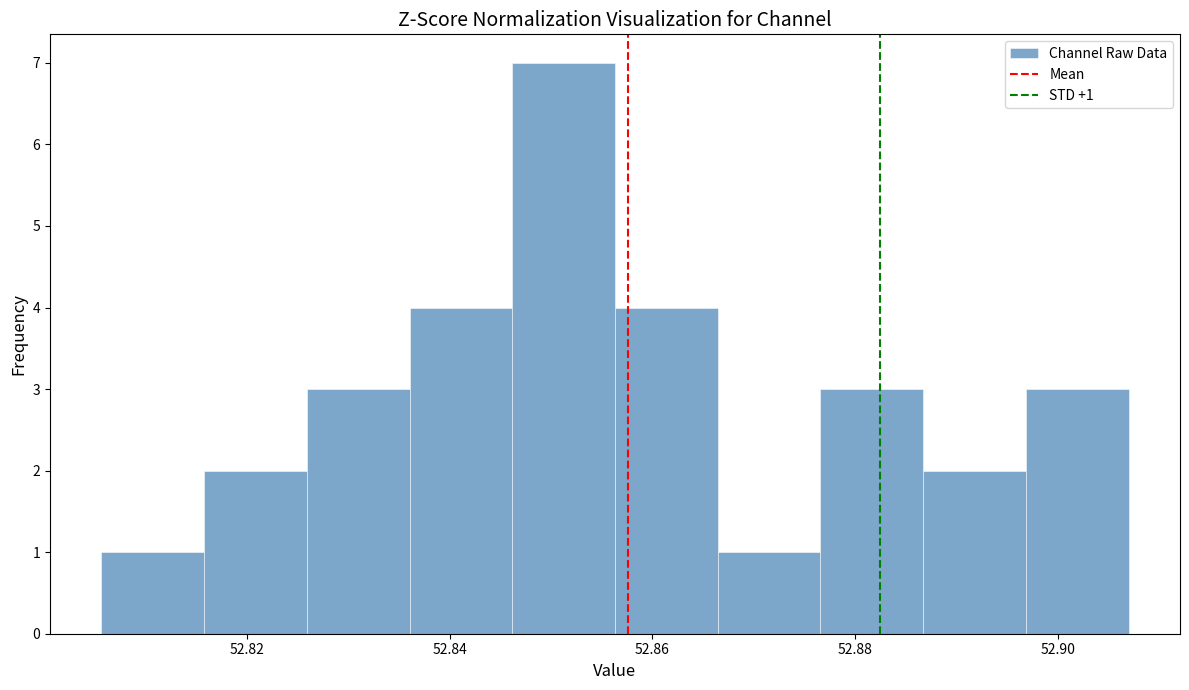

Over which range of the x-axis is the bar tallest?

52.846 to 52.856